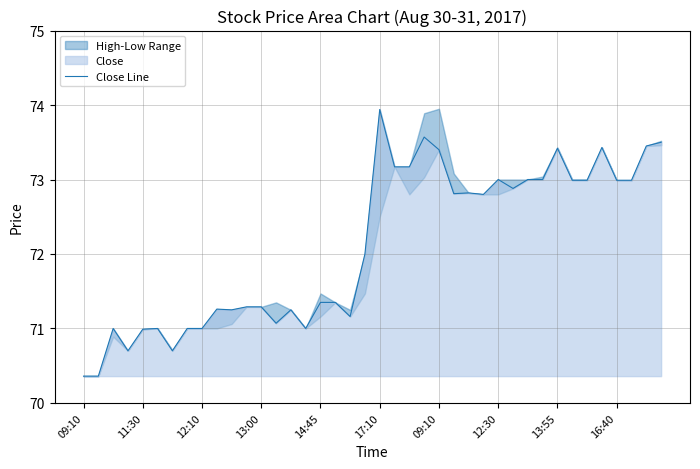

At which category does the chart reach its peak across all series?

17:10